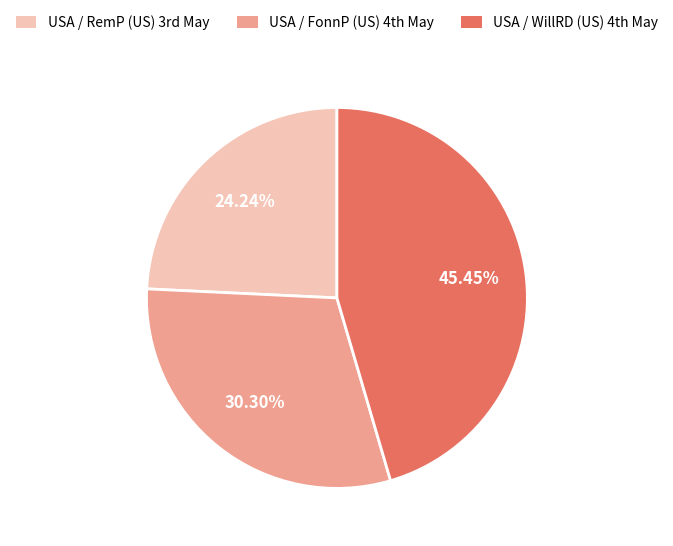

How many slices are in this pie chart?

3